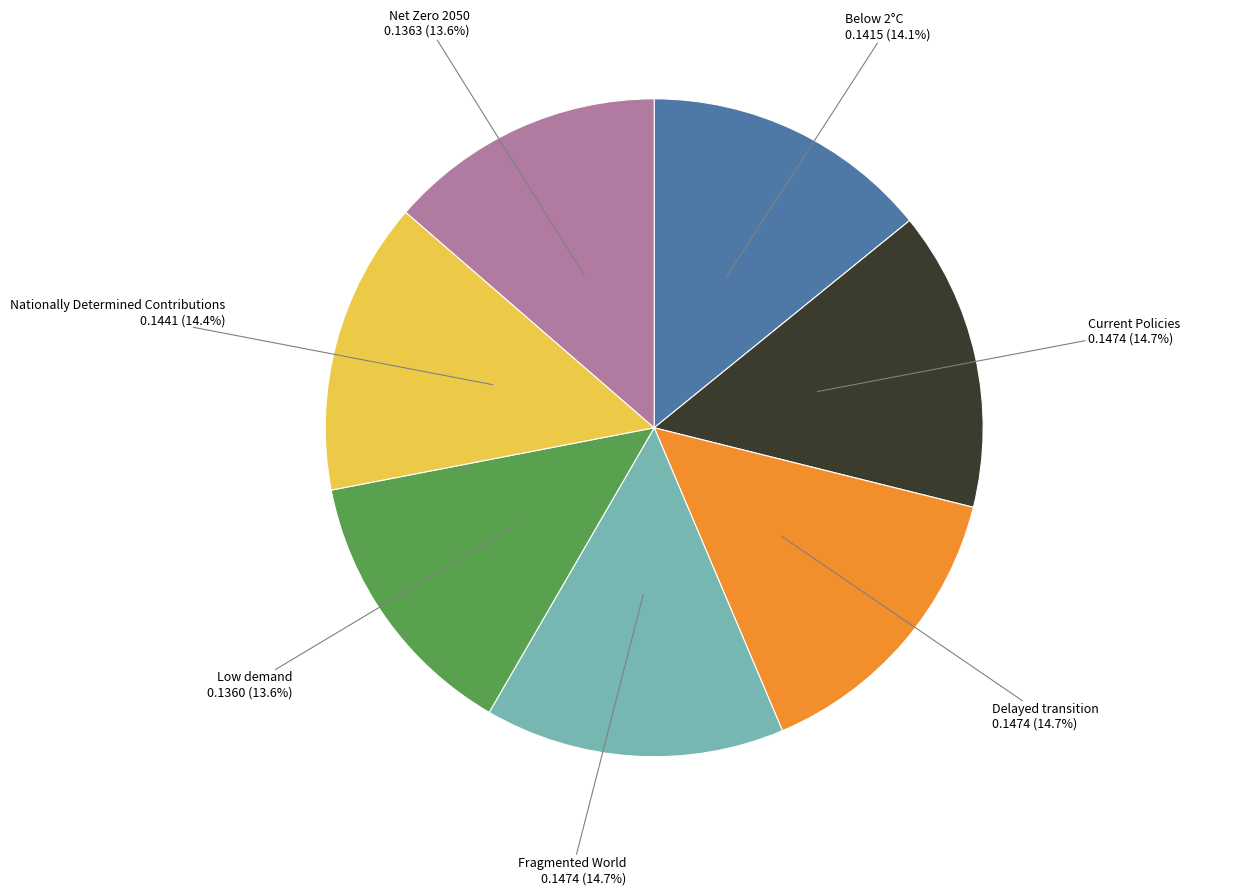

What percentage is NOT represented by Nationally Determined Contributions?

85.6%